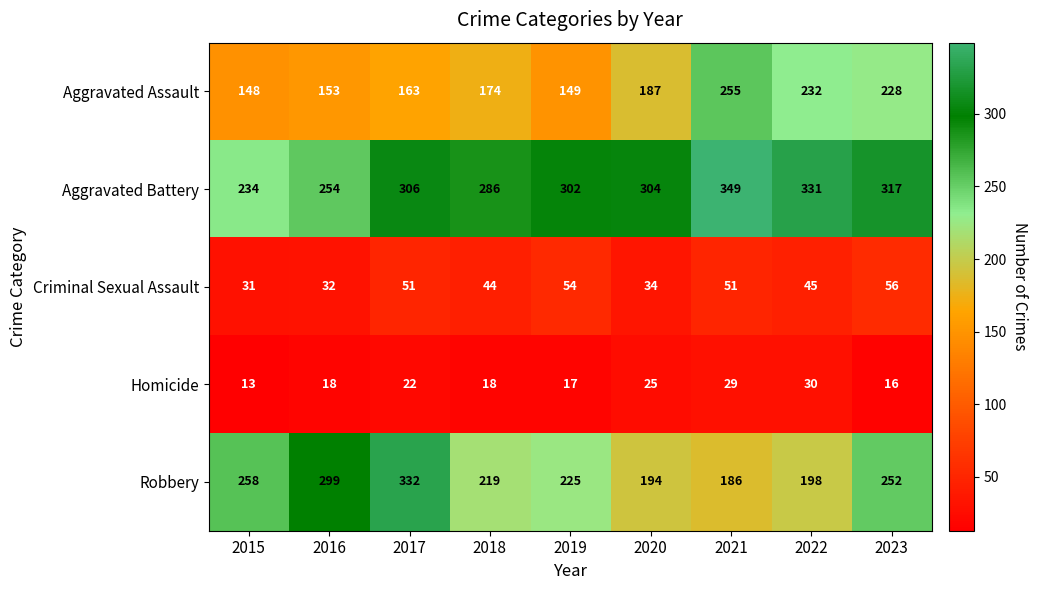

What is the sum of the Robbery values at 2015 and 2023?

510